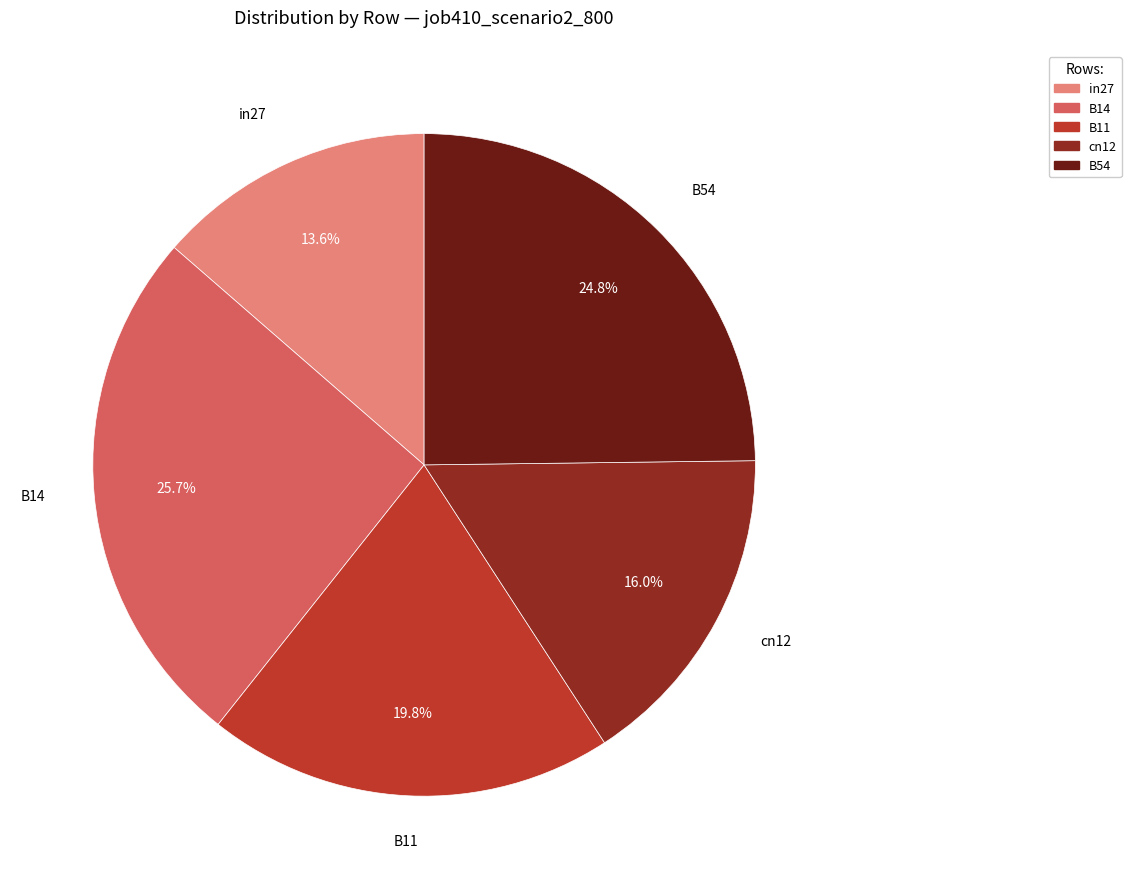

Is the sum of cn12 and B14 greater than half?

No